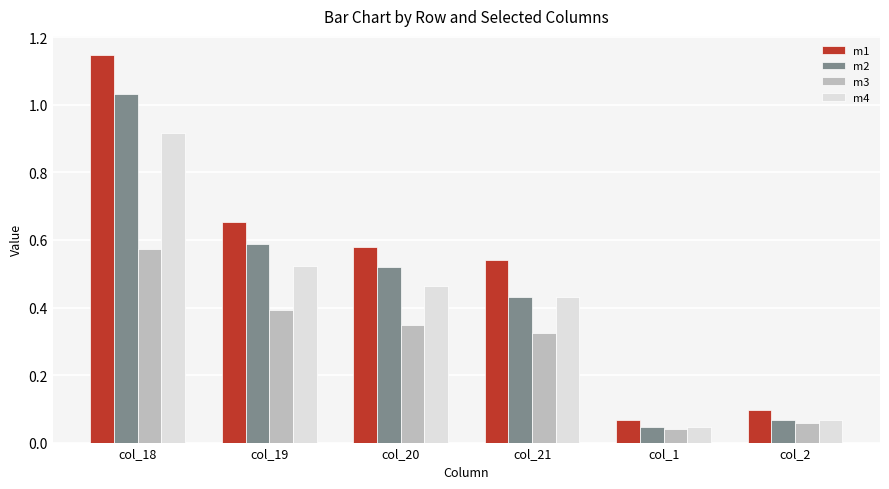

Is the value of m4 at col_21 greater than the value of m3 at col_21?

Yes